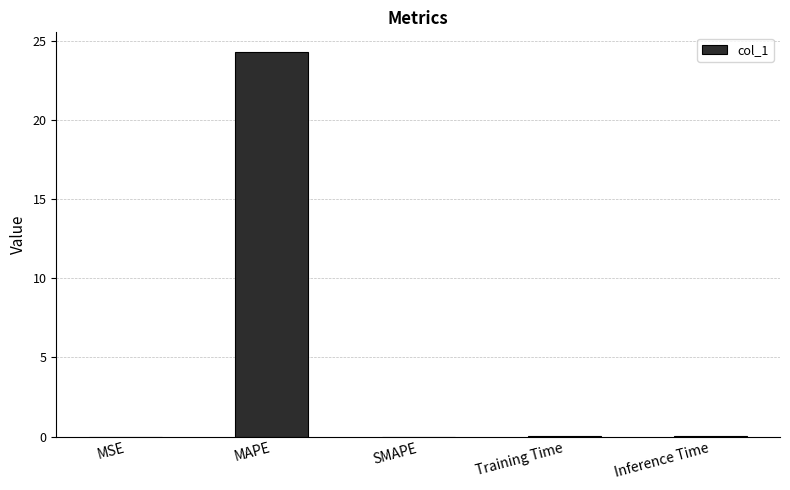

The chart shows a value of -8.2 at SMAPE. True or false?

False